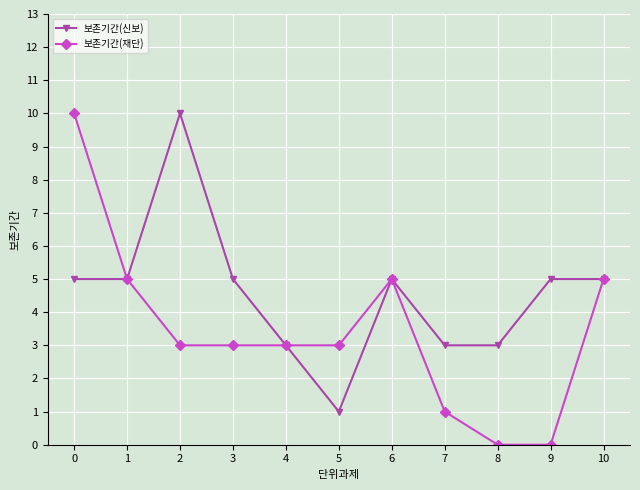

Reading right to left, extract all data points from this chart.

보존기간(신보): 10=5	9=5	8=3	7=3	6=5	5=1	4=3	3=5	2=10	1=5	0=5
보존기간(재단): 10=5	9=0	8=0	7=1	6=5	5=3	4=3	3=3	2=3	1=5	0=10